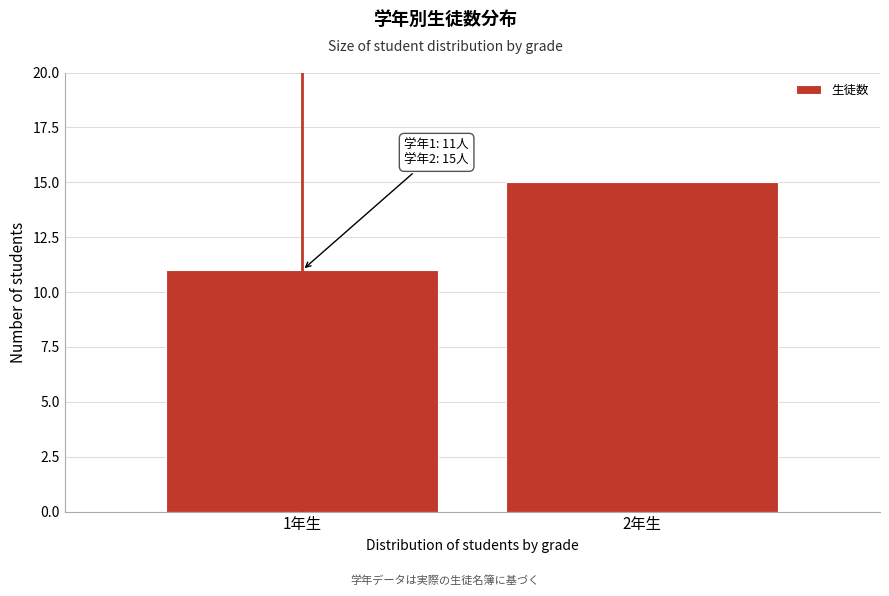

Reading right to left, extract all data points from this chart.

2年生=15	1年生=11